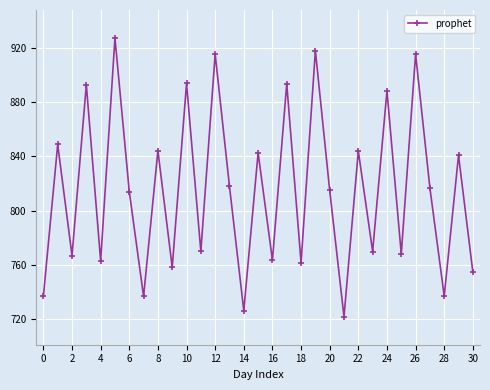

What is the difference between the maximum and minimum values?

205.8